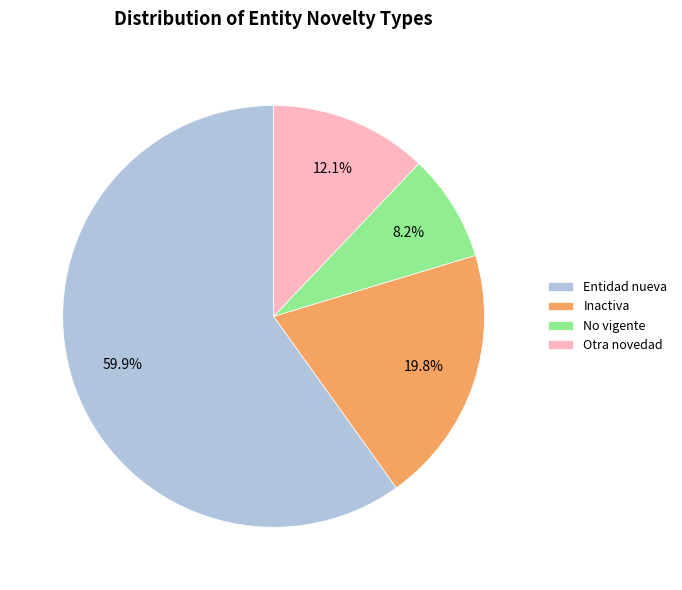

Which slice is the largest?

Entidad nueva